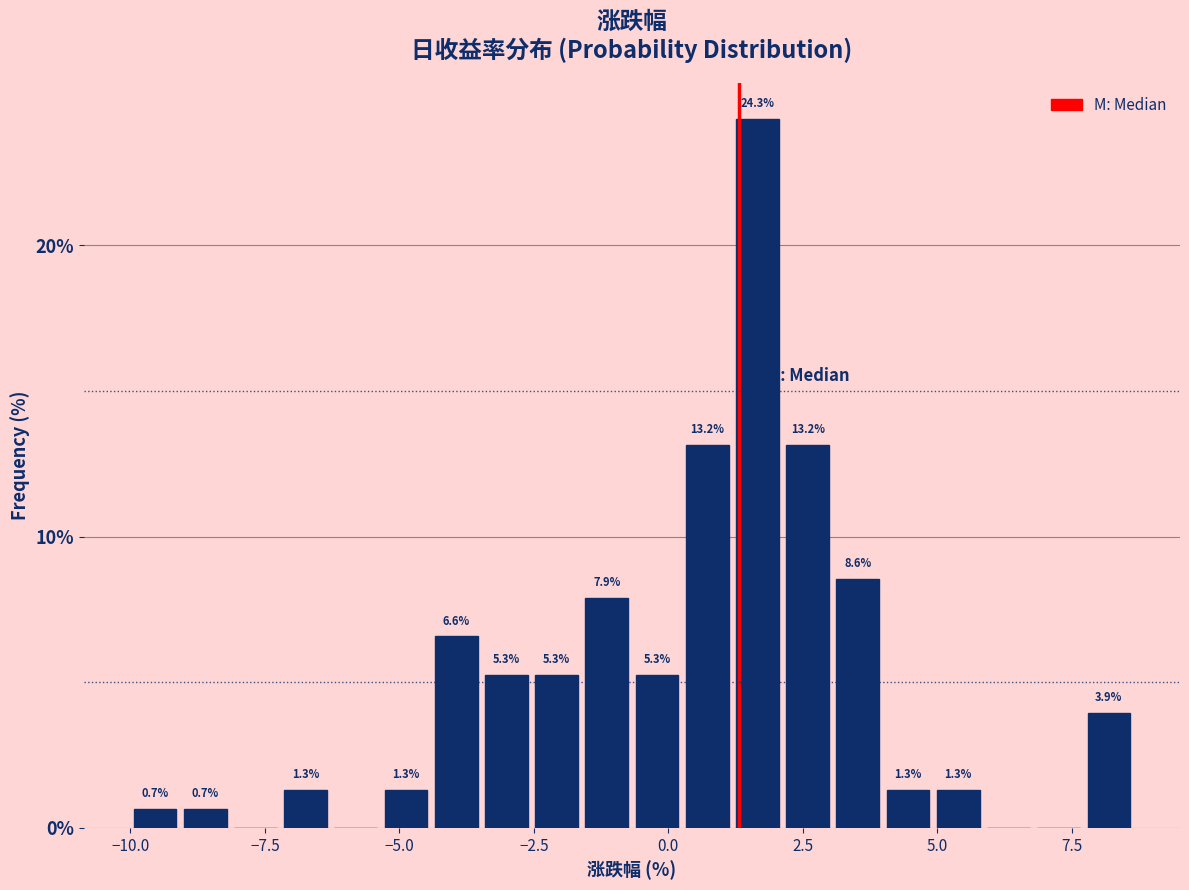

Read against the x-axis, roughly where is the centre of the tallest bar?

1.5